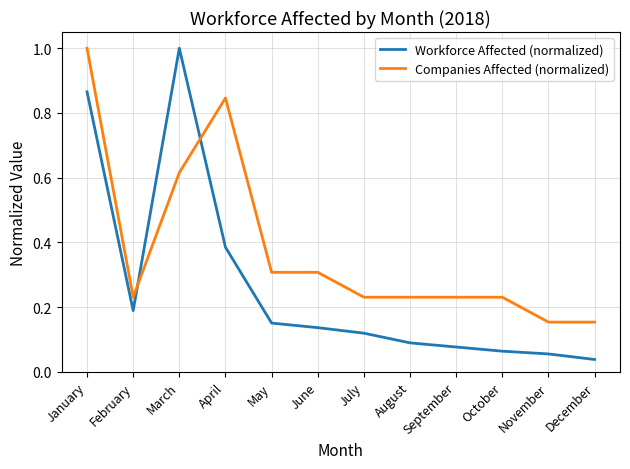

Which series has the largest range (max minus min)?

Workforce Affected (normalized)